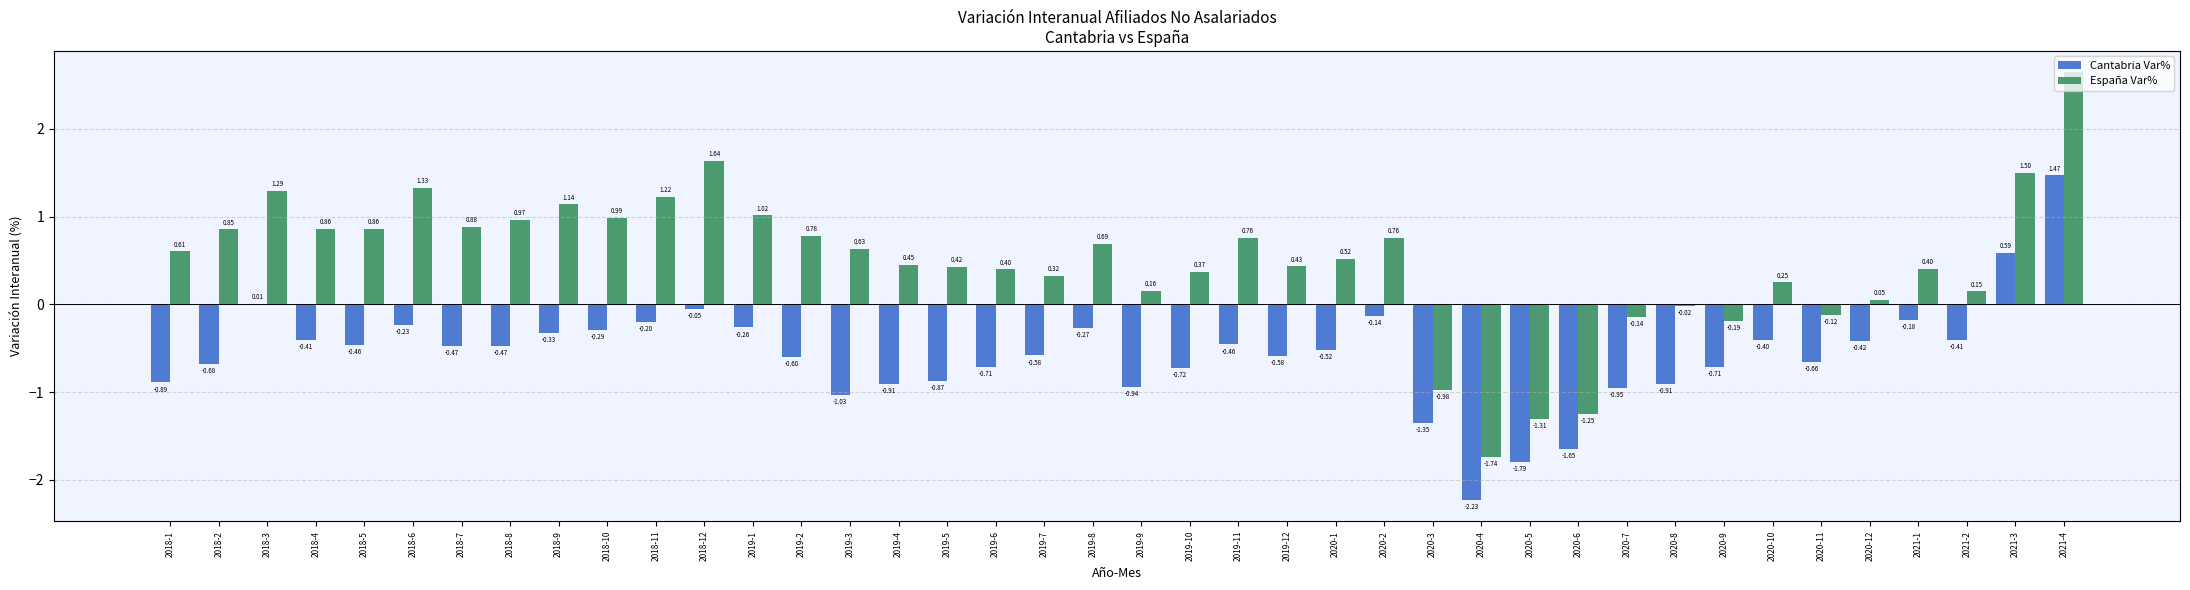

Which series changed the most between 2018-3 and 2018-4?

España Var%